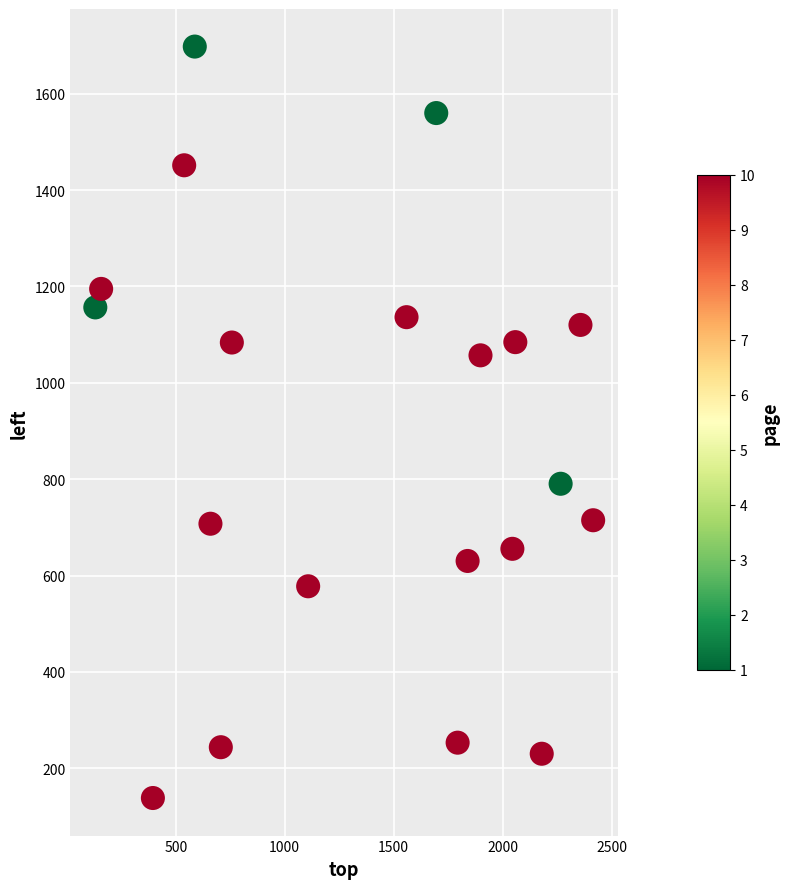

What is the range of X values (max minus min)?

2285.4